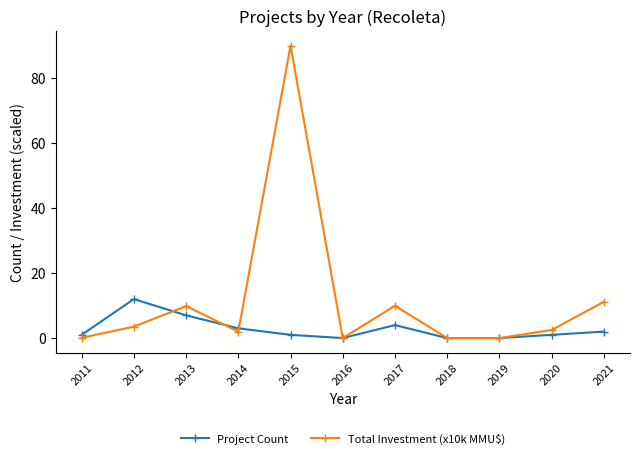

At which category does Project Count reach its first local peak?

2012